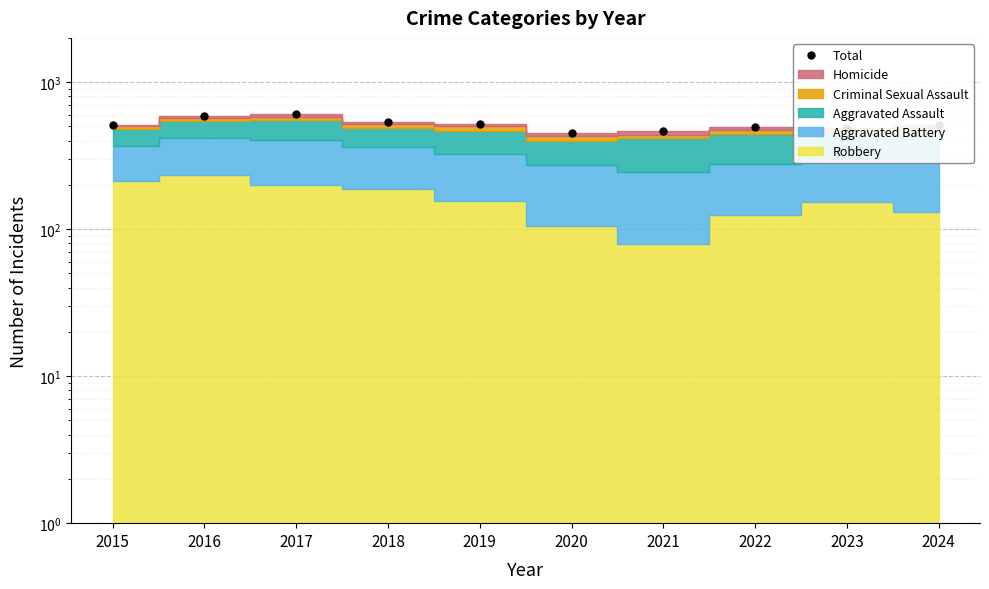

How many interior local valleys (lower than both neighbors) does the data have?

2